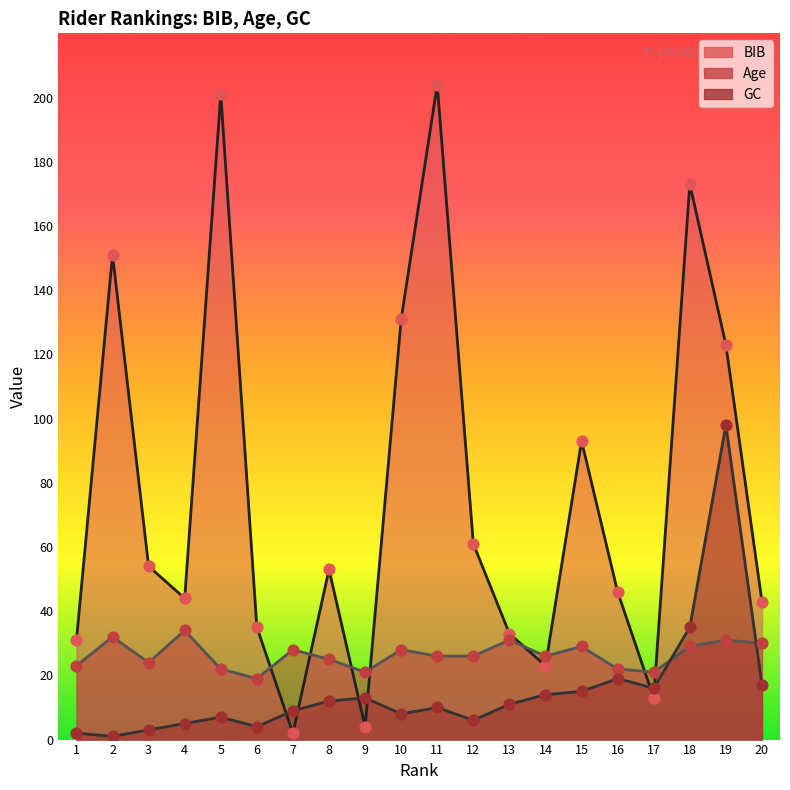

Is the value of BIB at 18 greater than the value of GC at 14?

Yes